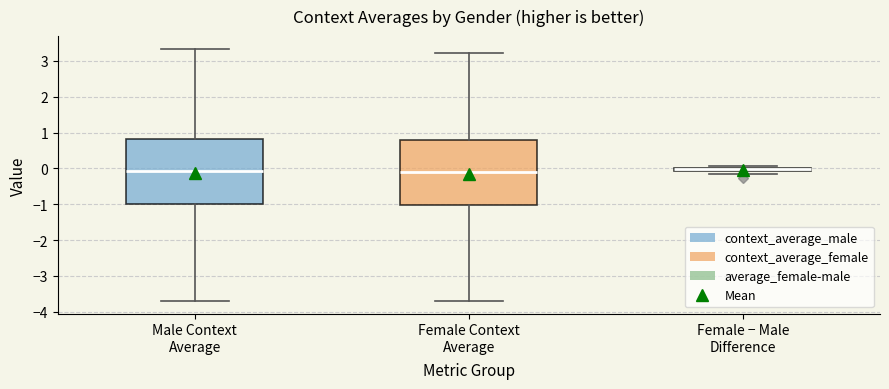

Where is the lower edge of the box for Female Context Average on the y-axis? The values are not printed on the chart, so give them approximately, as read against the axis.

-1.0